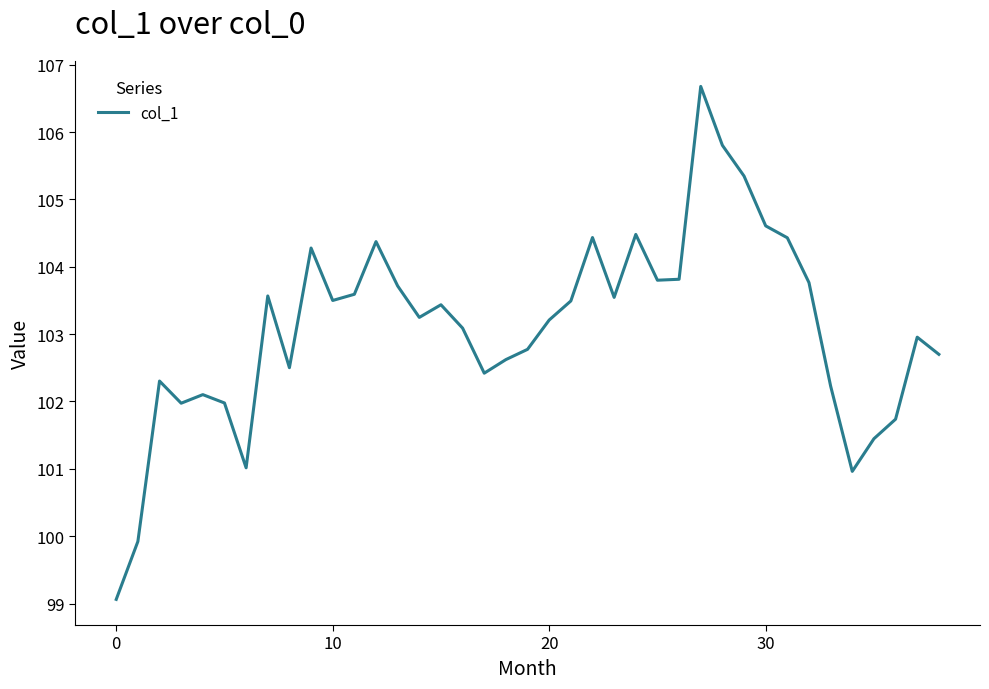

What is the maximum value shown in the chart?

106.7